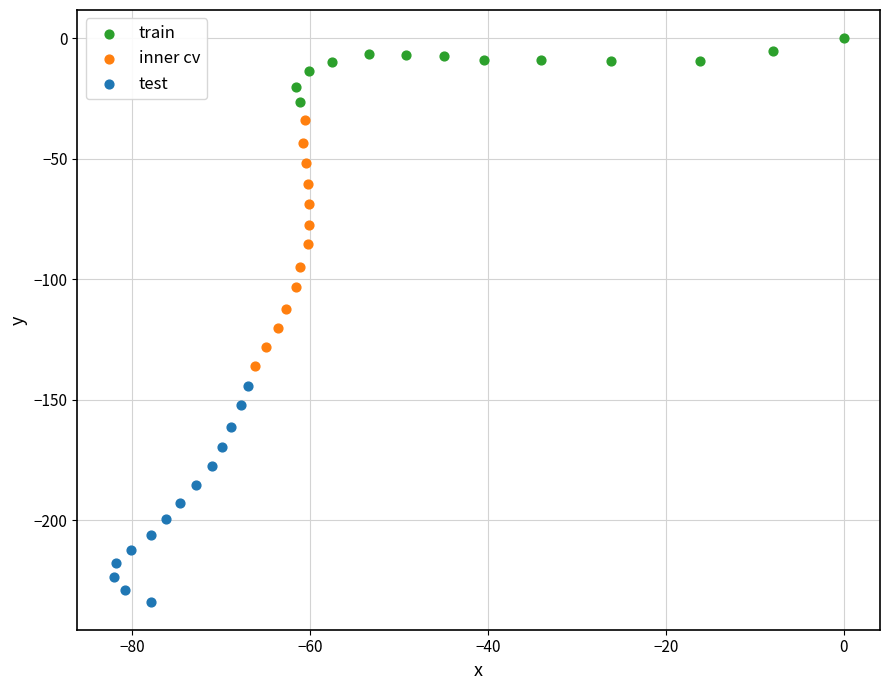

Which series reaches the minimum Y coordinate?

test